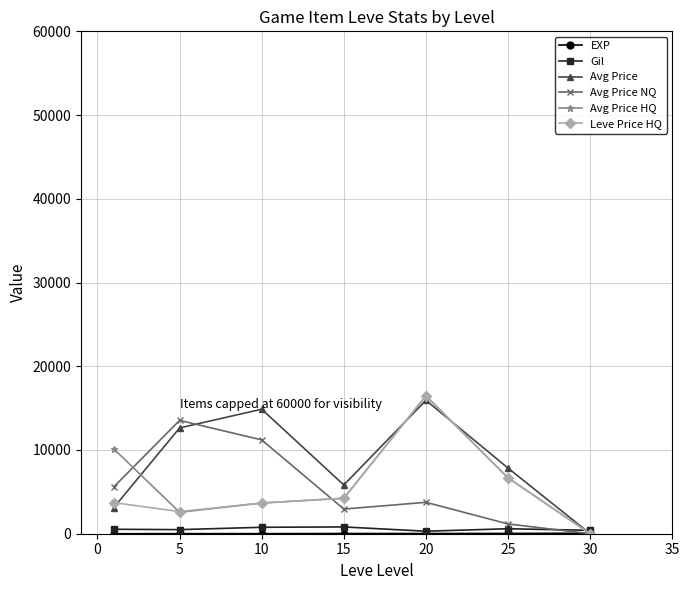

What is the average value of the Avg Price series?

8604.0